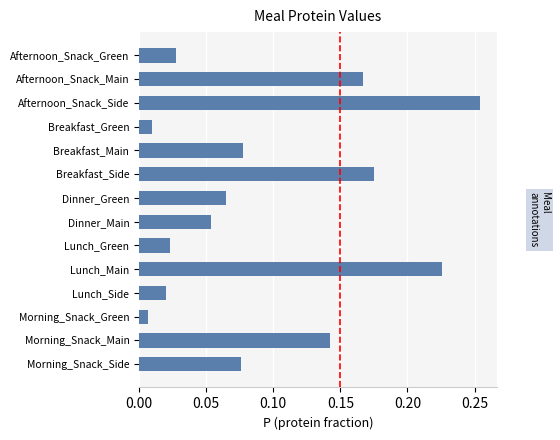

What is the sum of all values?

1.3